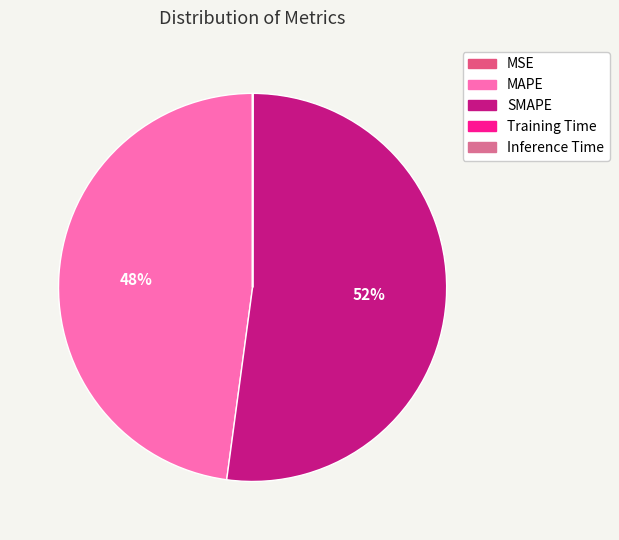

How much of the chart is everything except MAPE?

52.2%